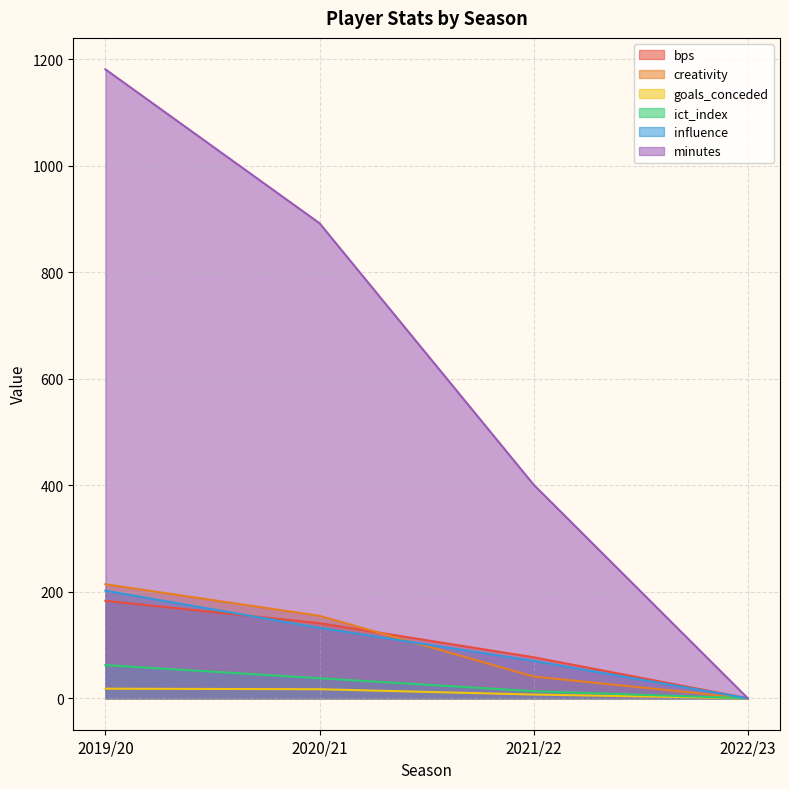

What is the difference between the highest and lowest values at 2019/20?

1163.0